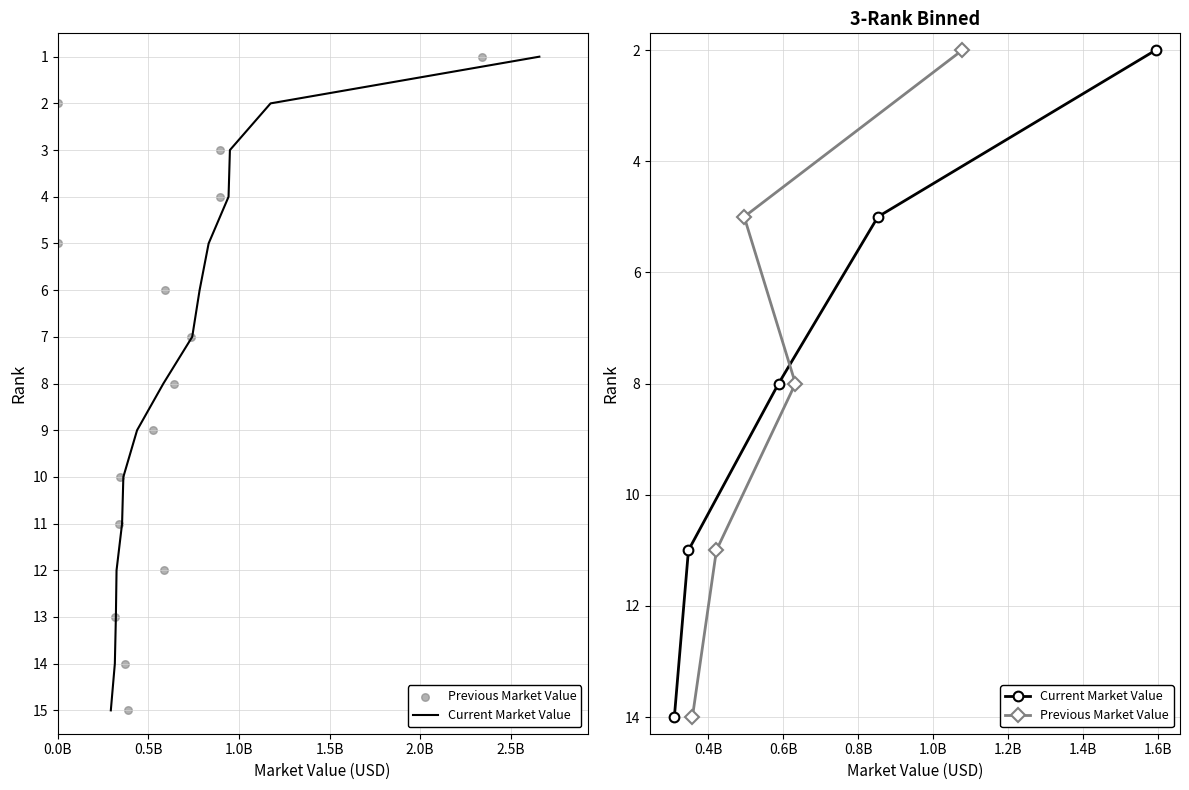

Which series contains the highest Y value?

Current Market Value